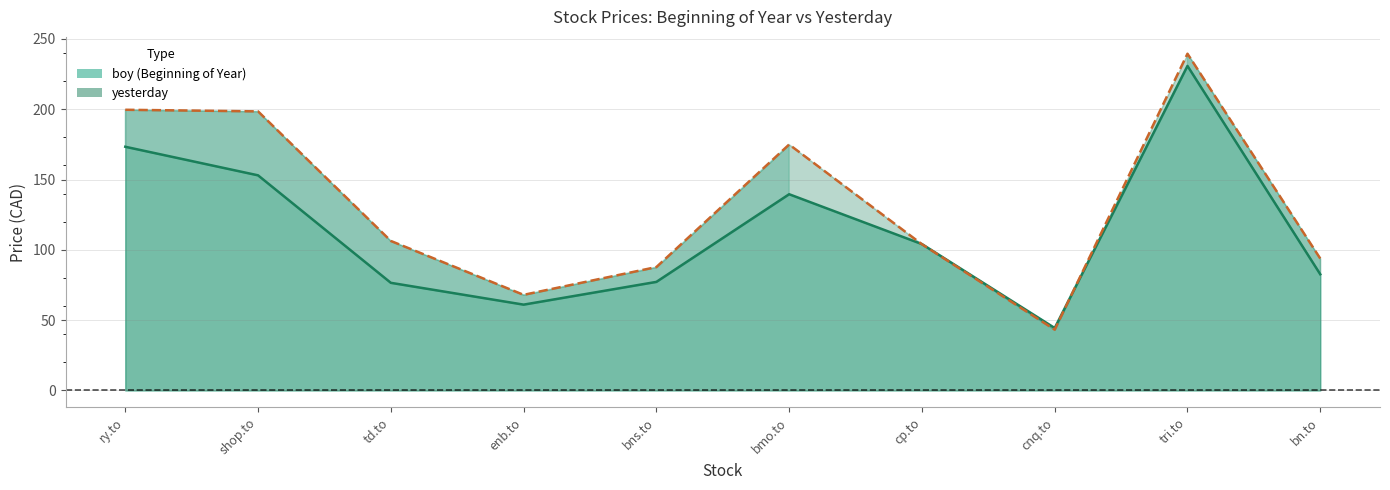

Where do boy and yesterday first cross each other?

bmo.to and cp.to